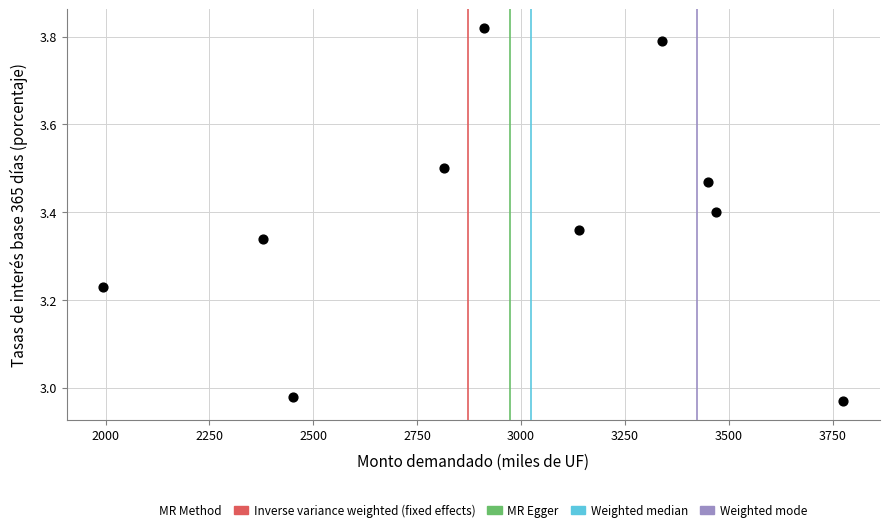

What is the range of X values (max minus min)?

1780.0